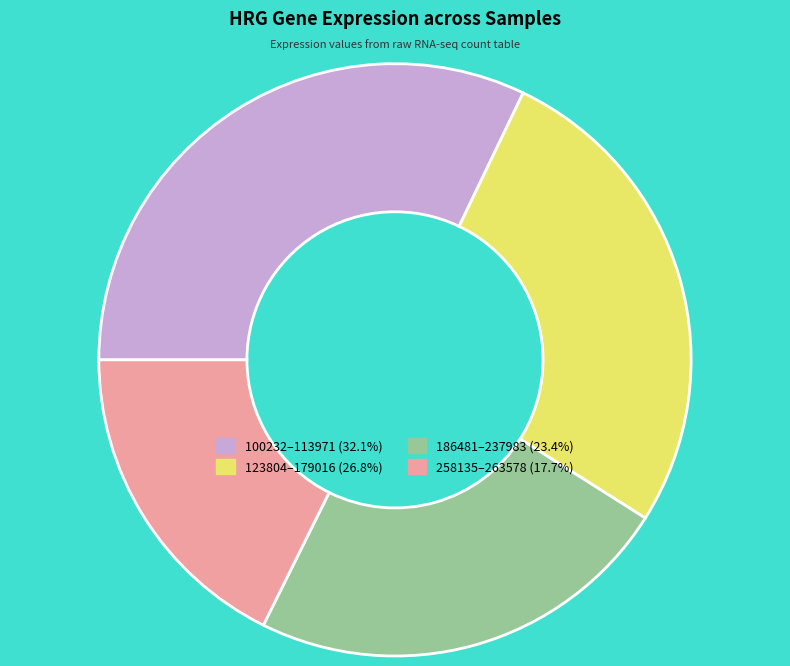

Is there a majority slice in this chart?

No